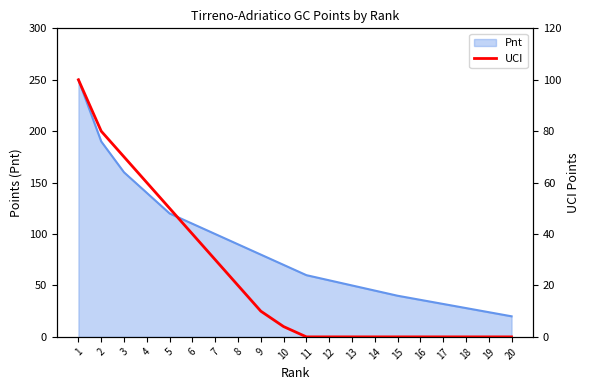

The value at 4 is 80. True or false?

False